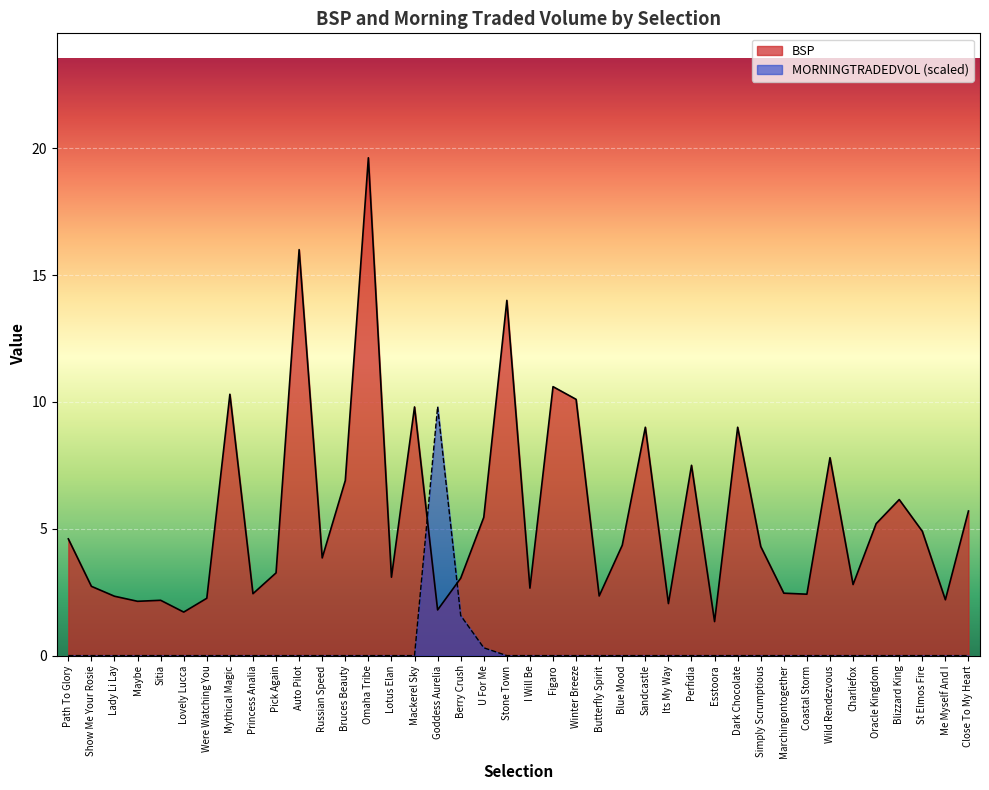

At which category is the sum across all series the highest?

Omaha Tribe